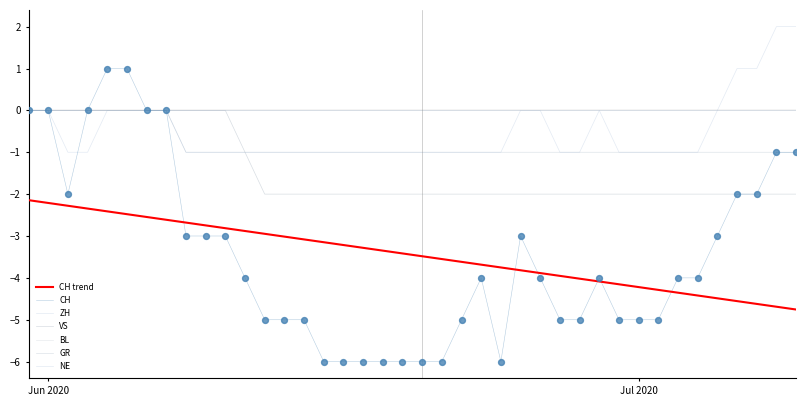

Which series has the largest total across all categories?

ZH